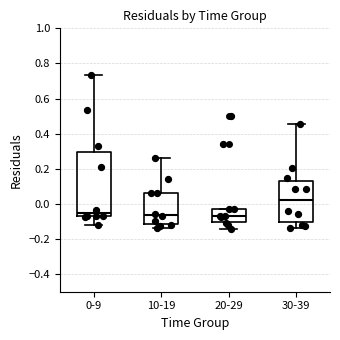

Which box is the tallest, from its lower edge to its upper edge?

0-9